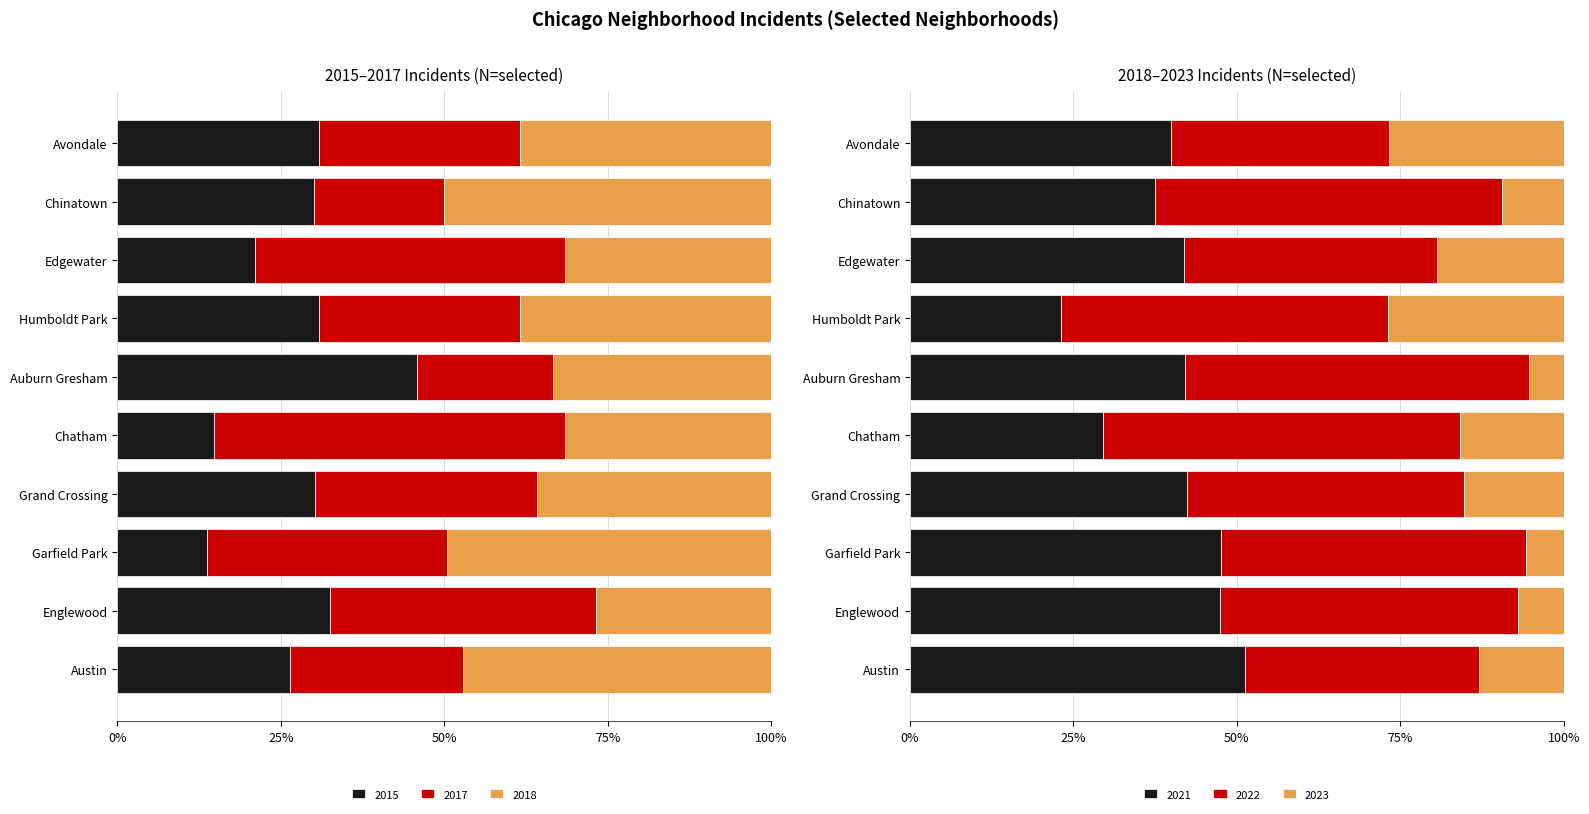

The value of 2018 at 9 is 8. True or false?

False